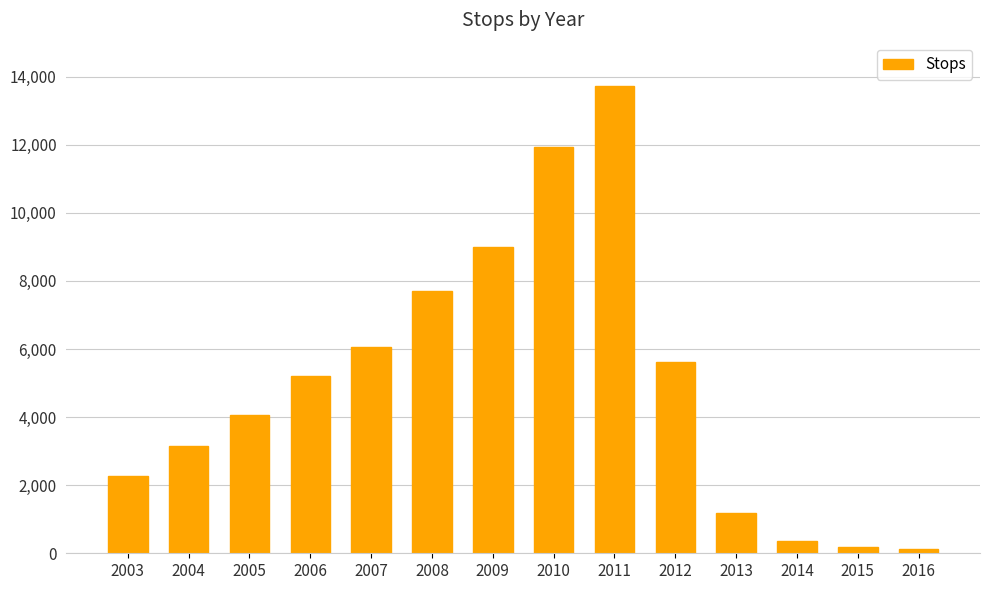

True or false: the data shows 3138 at 2004.

True